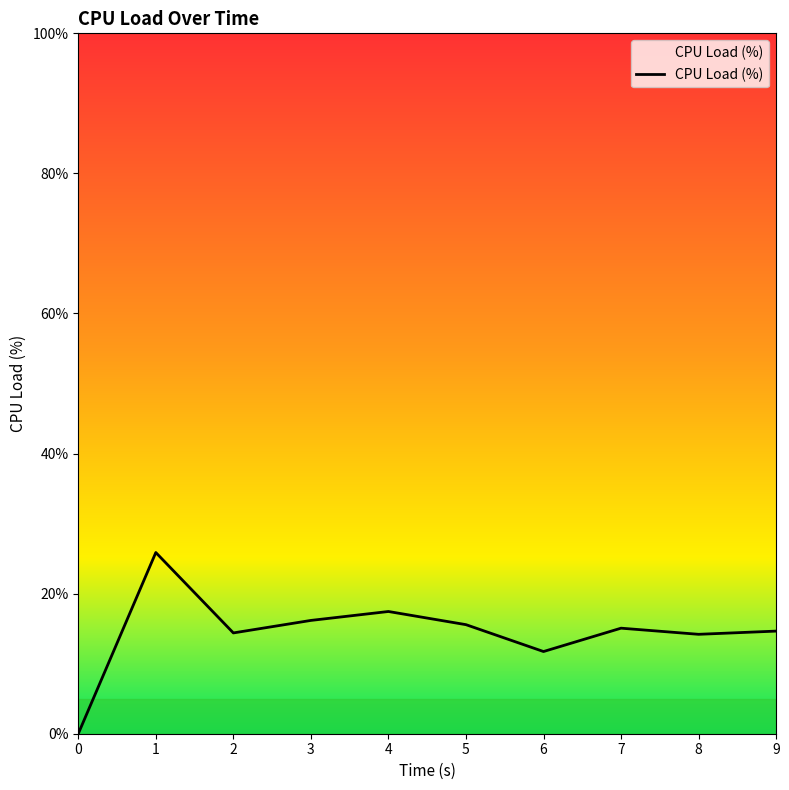

What is the greatest value displayed?

25.9